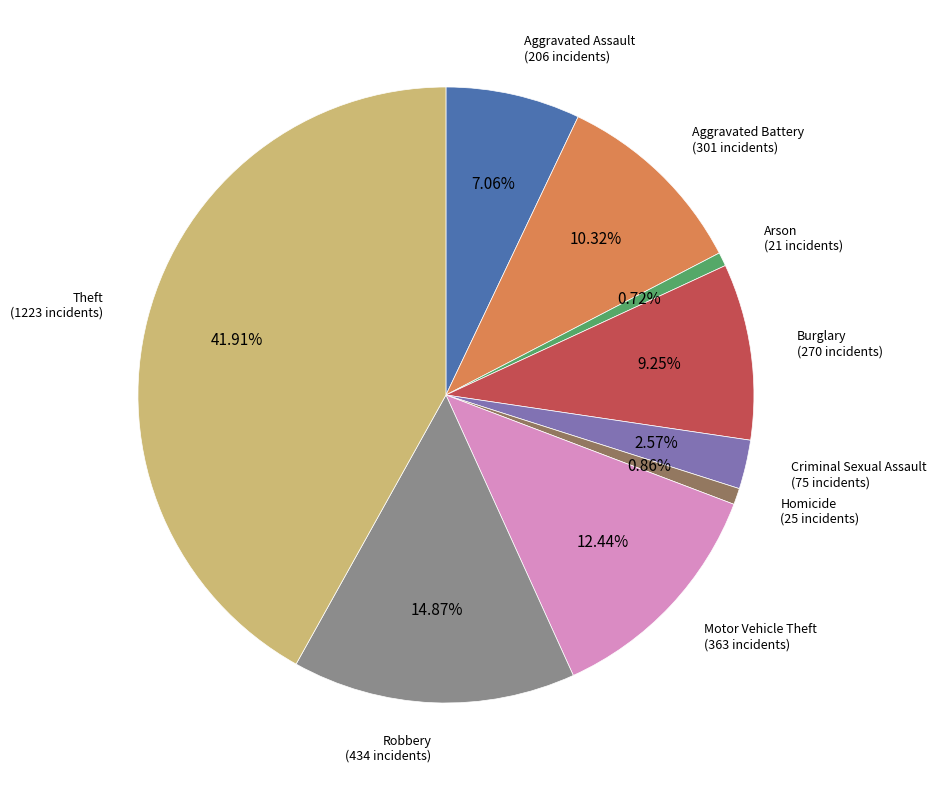

Does any single category account for the majority?

No